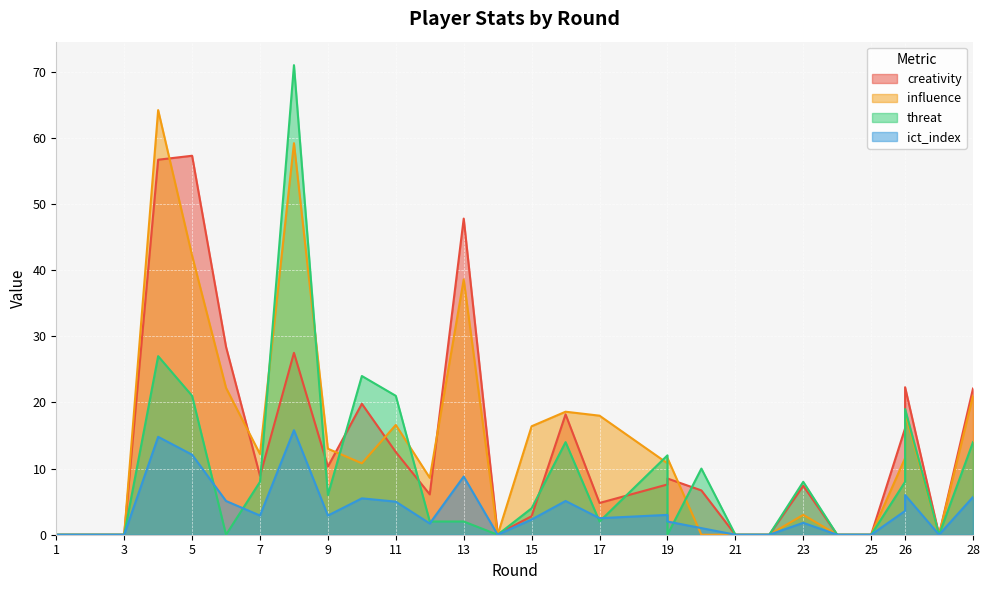

How many lines are shown in the chart?

4